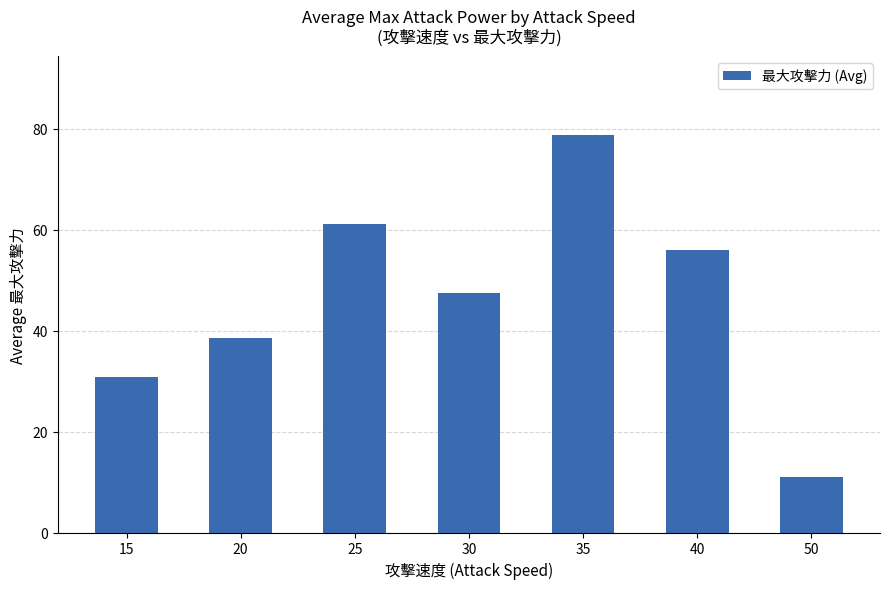

Reading left to right, extract all data points from this chart.

15=30.8	20=38.5	25=61.0	30=47.4	35=78.7	40=56.0	50=11.0